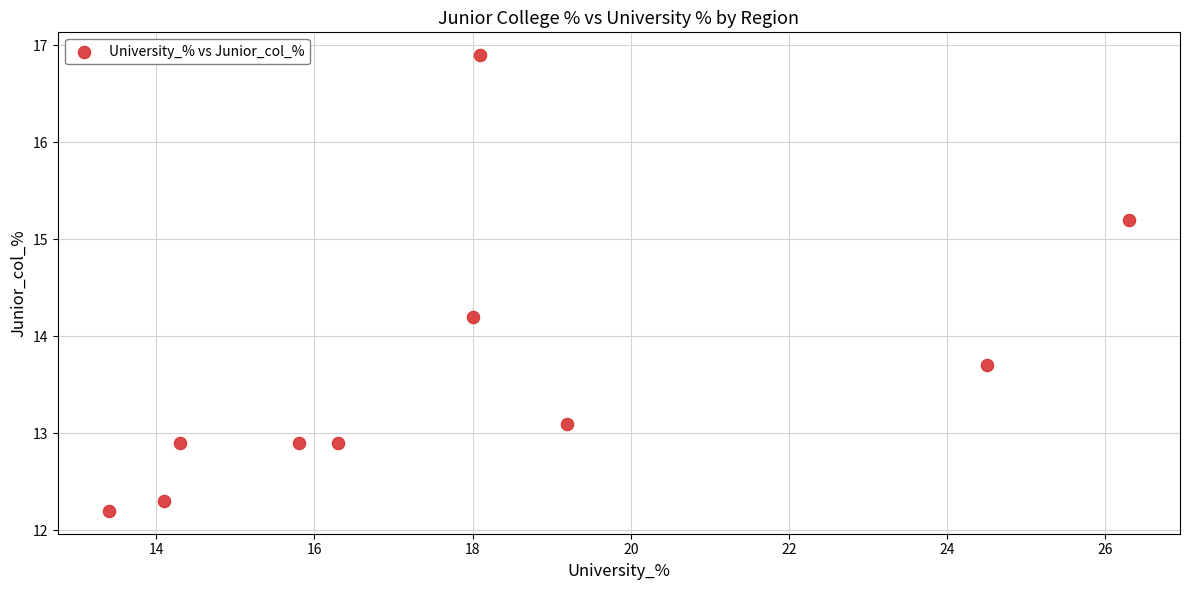

What Y value in the scatter plot is closest to 14?

14.2